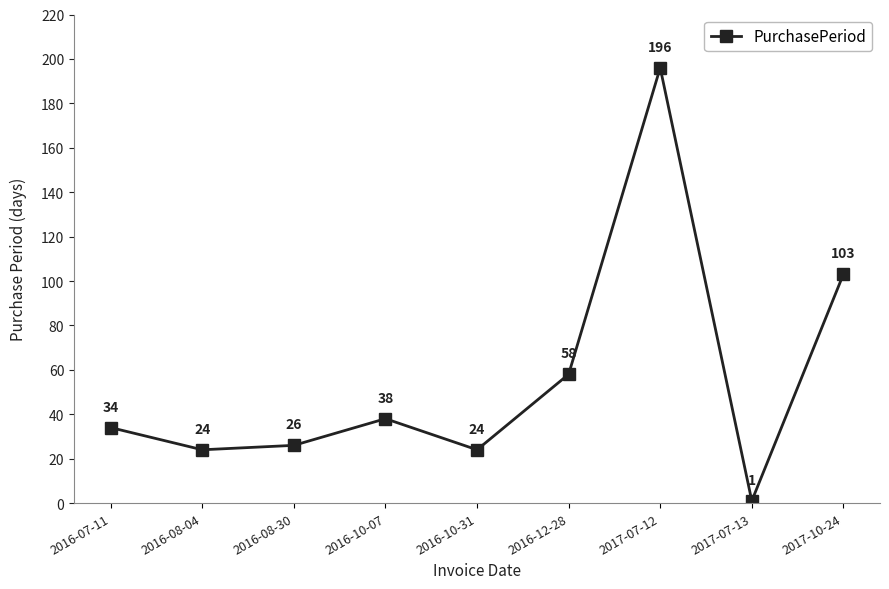

What value does the data have at 2016-08-30?

26